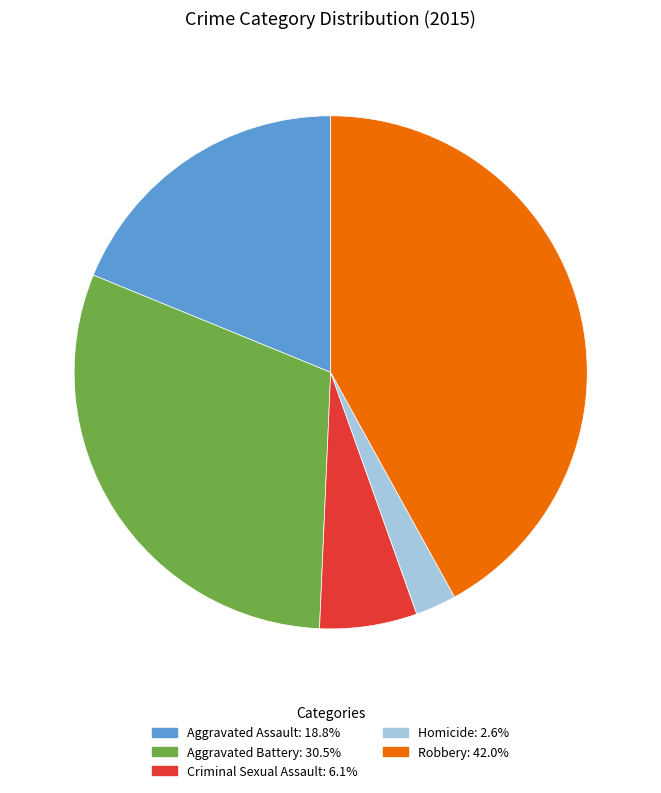

Do Criminal Sexual Assault and Aggravated Assault together represent more than half of the pie?

No